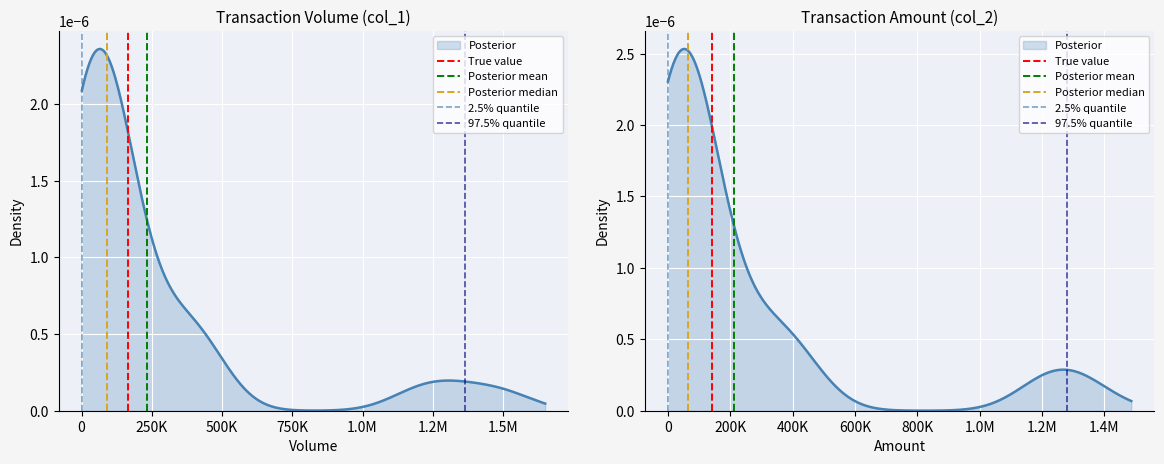

Which series has the largest total across all categories?

True value